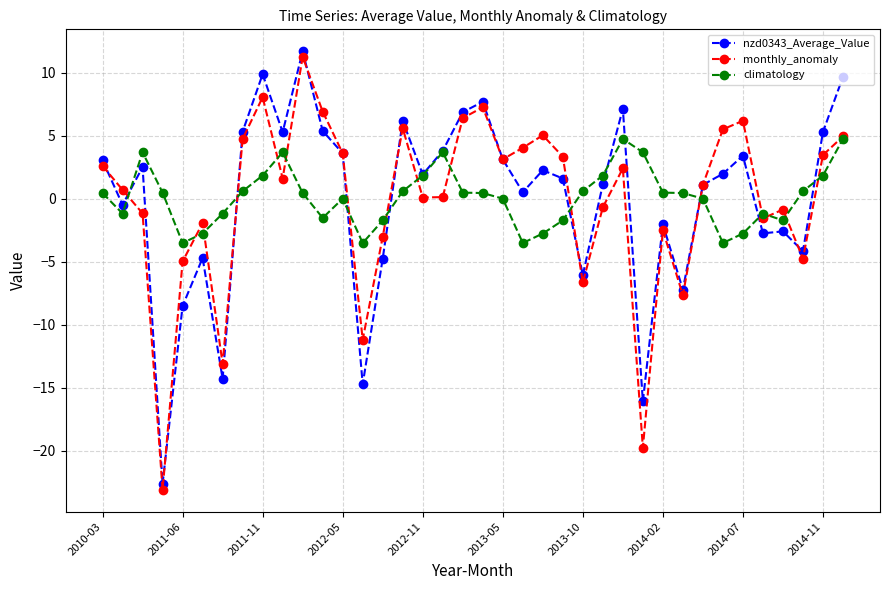

Which series has the widest spread of values?

monthly_anomaly